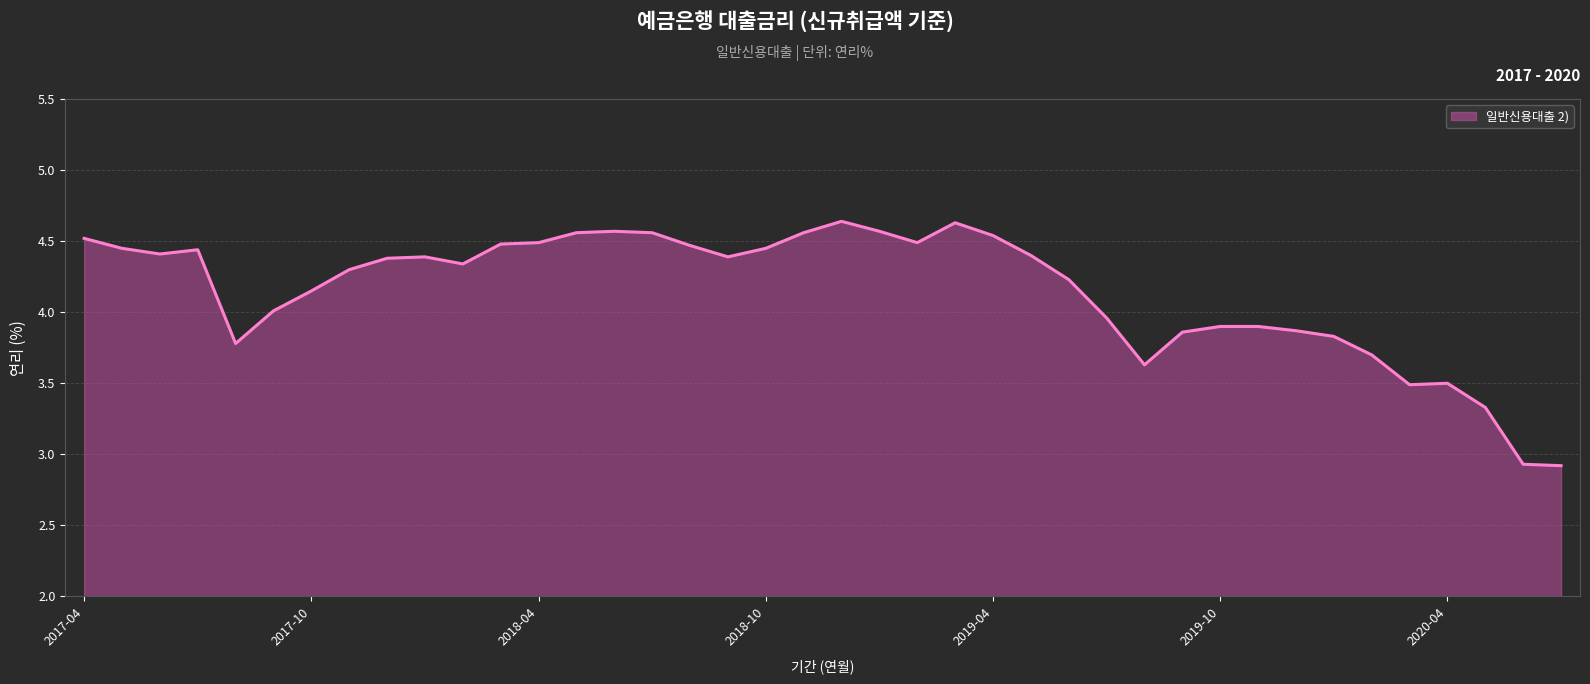

What is the difference between the maximum and minimum values?

1.7